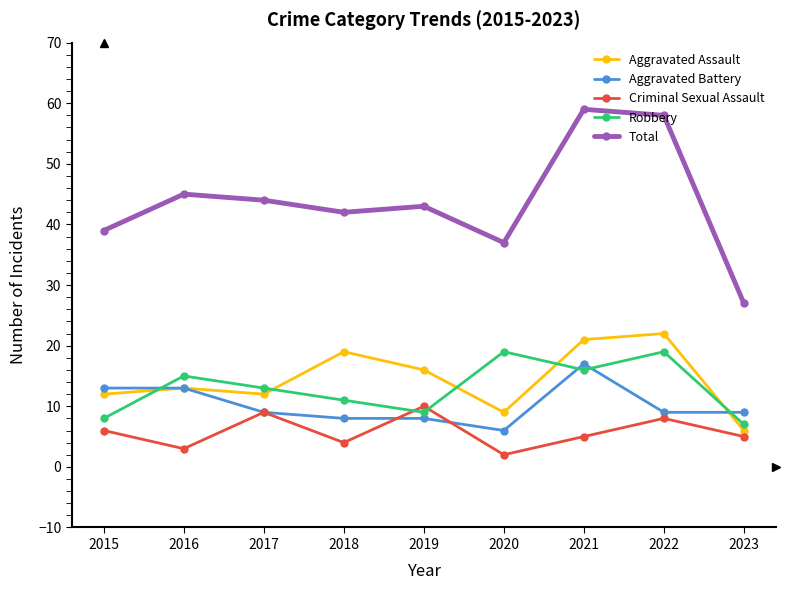

Which category has the lowest value in the Aggravated Battery series?

2020